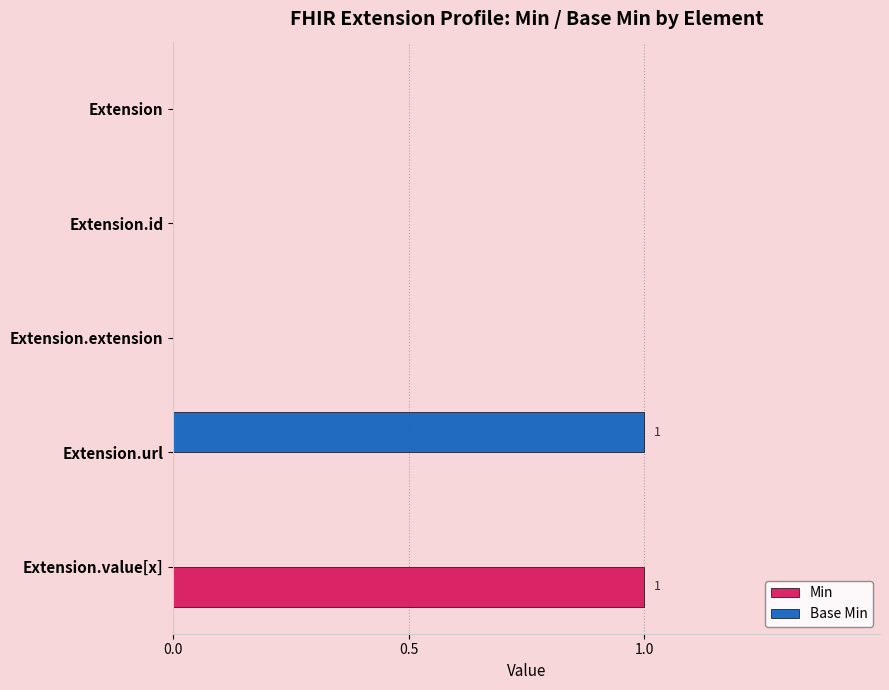

What is the highest value of the Min series?

1